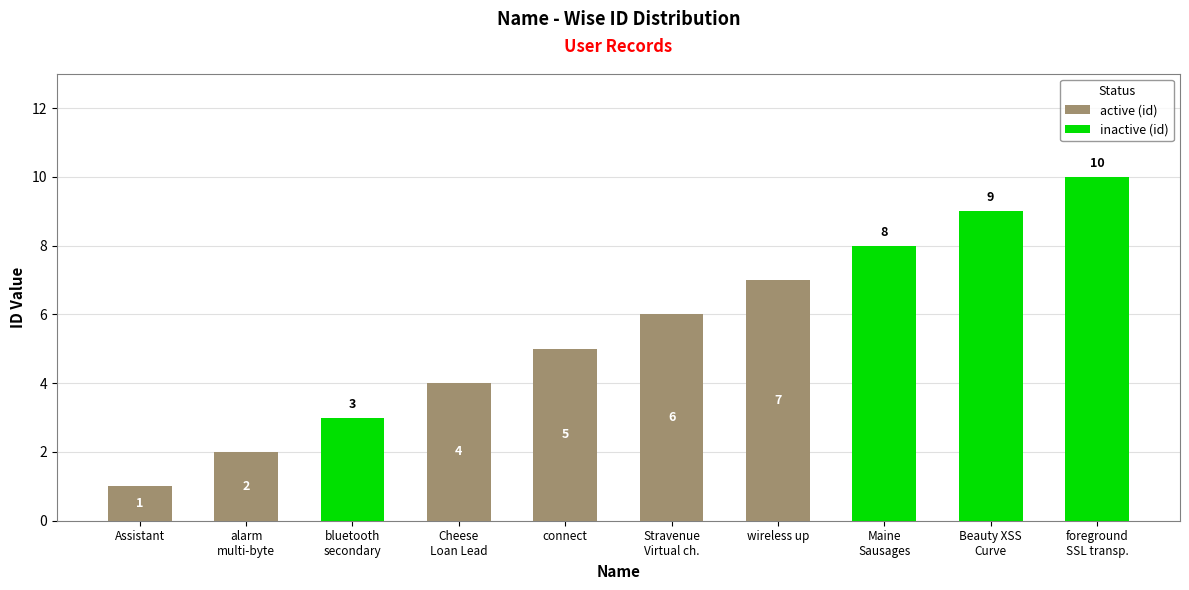

How many active (id) values are between 0 and 5?

8